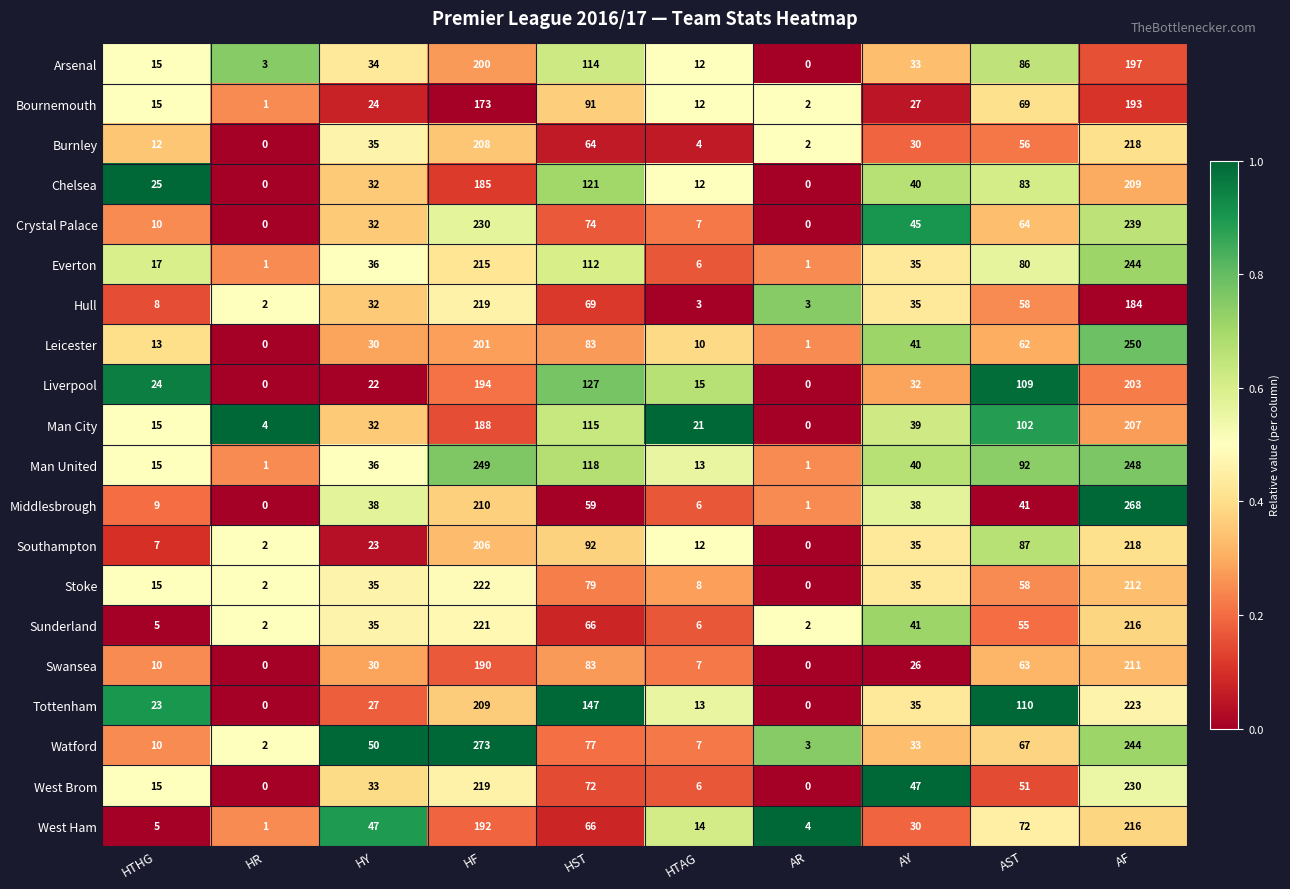

The value of Sunderland at HY is 35. True or false?

True